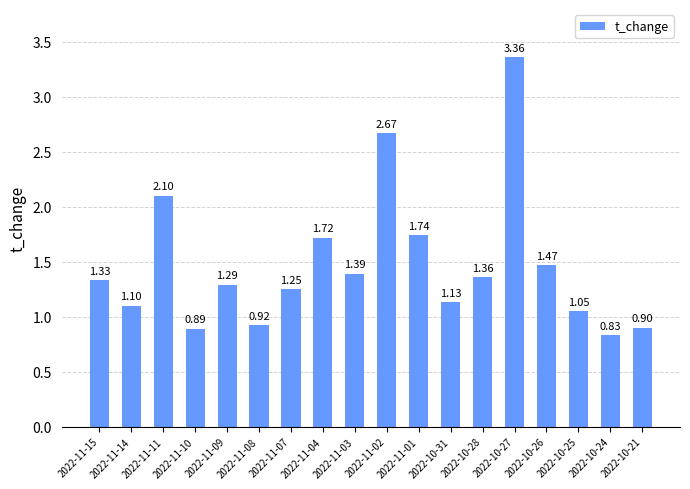

How many data points are above 1?

14